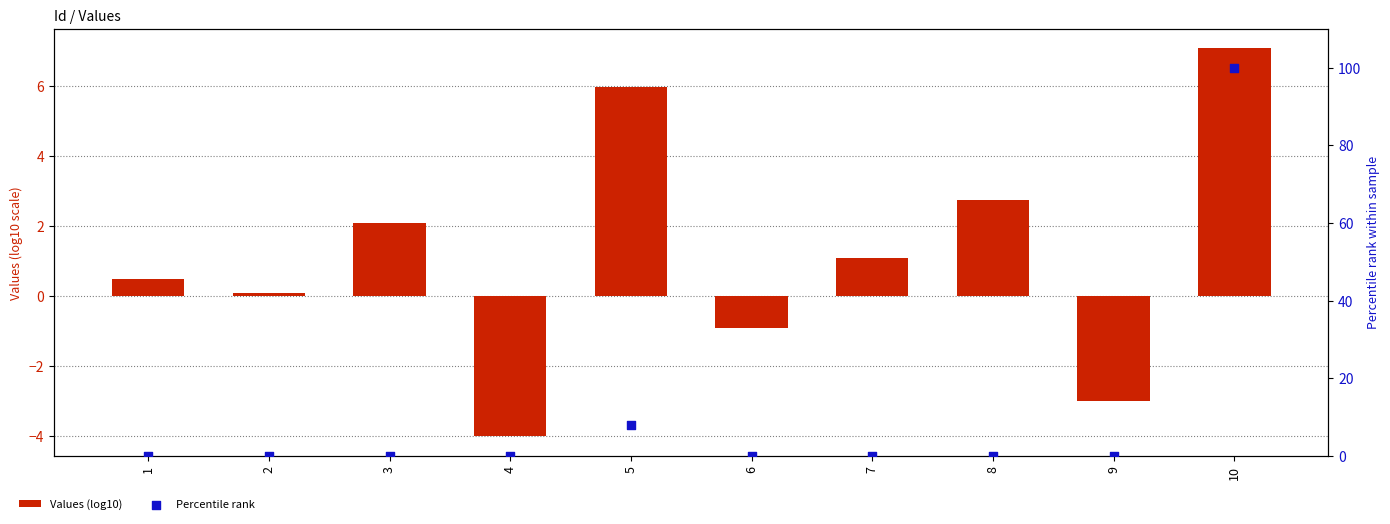

At which category is the sum across all series the highest?

10